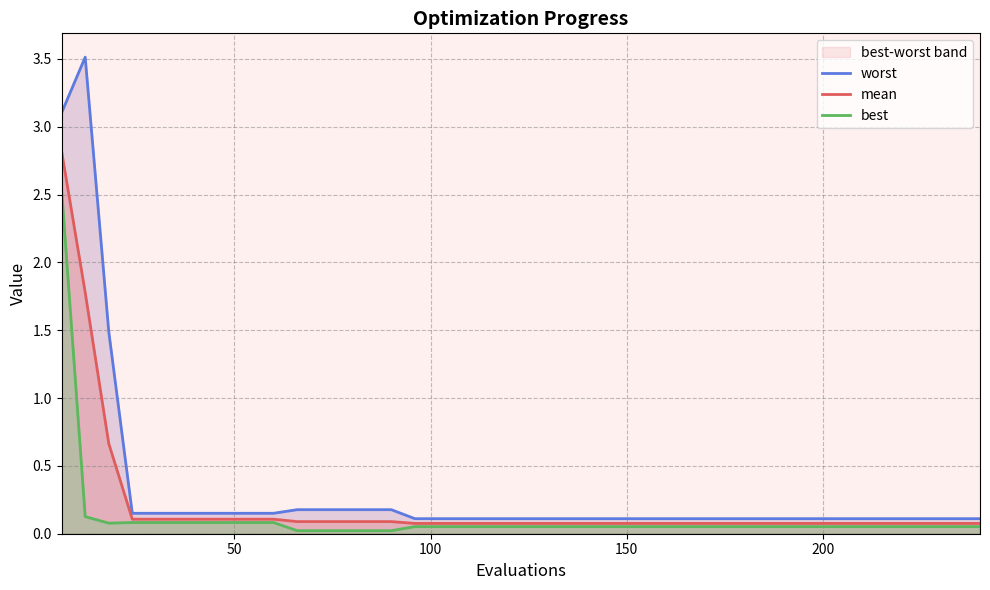

What is the highest value of the mean series?

2.8